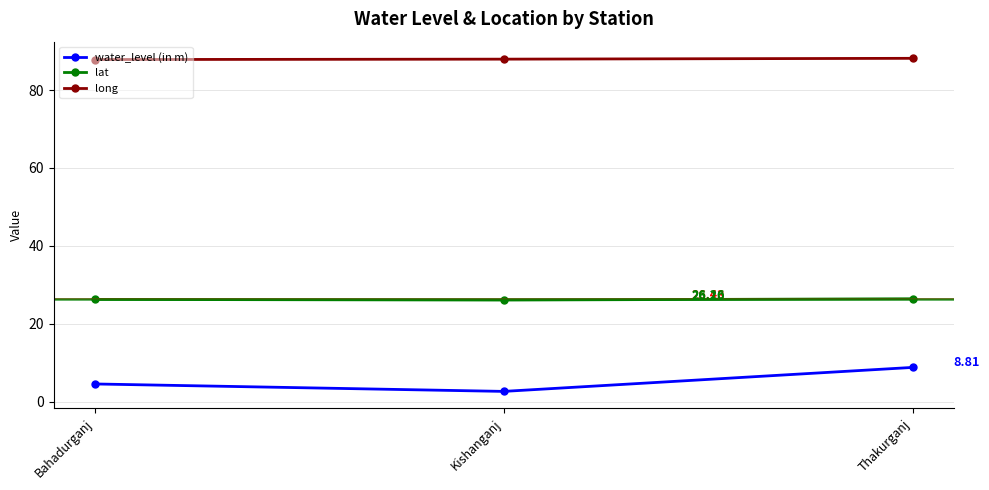

Rank the series by their maximum value, from highest to lowest.

long, lat, water_level (in m)